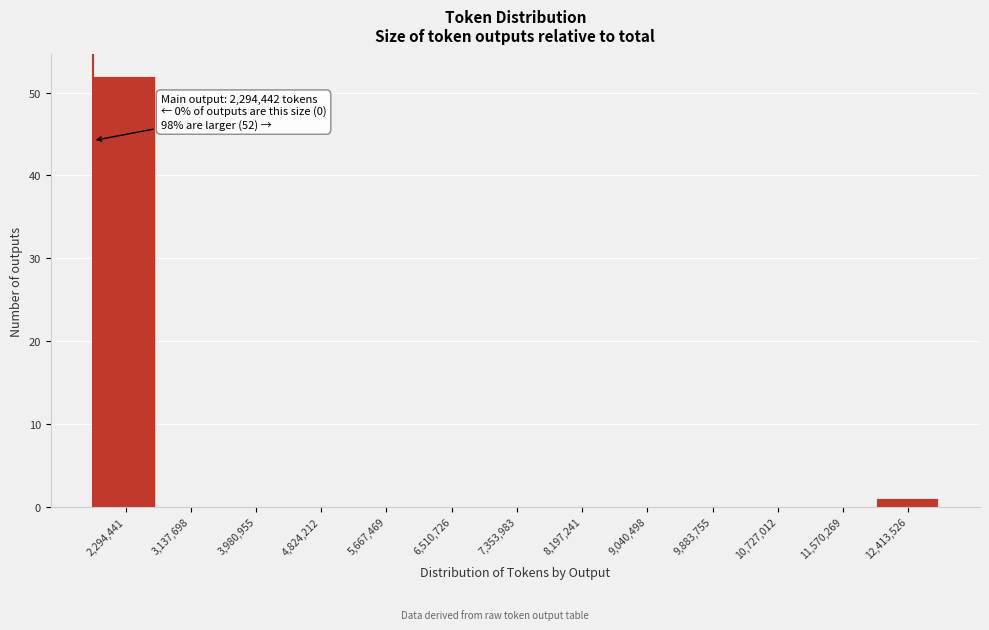

Reading right to left, extract all data points from this chart.

12,413,526=1	11,570,269=0	10,727,012=0	9,883,755=0	9,040,498=0	8,197,241=0	7,353,983=0	6,510,726=0	5,667,469=0	4,824,212=0	3,980,955=0	3,137,698=0	2,294,441=52